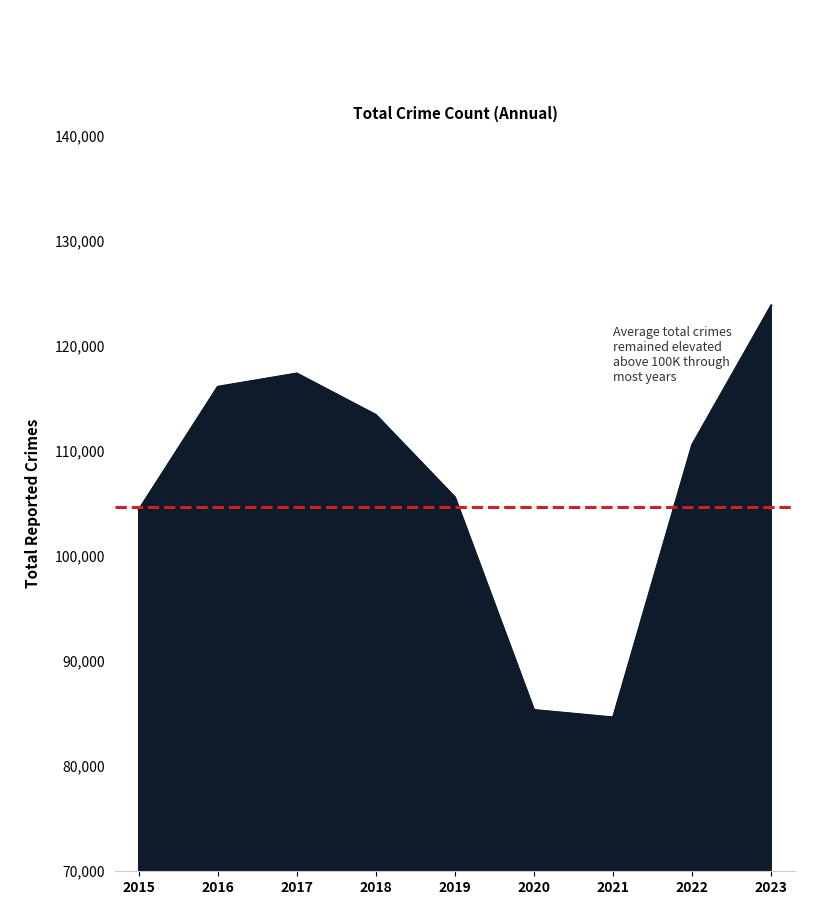

What is the change in value from 2018 to 2020?

-28082